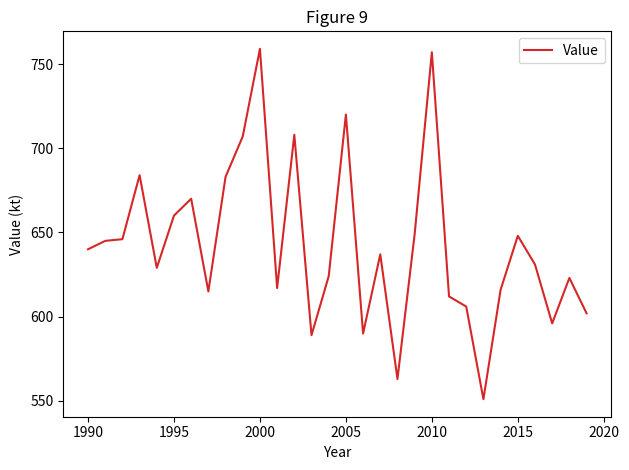

What is the smallest value displayed?

551